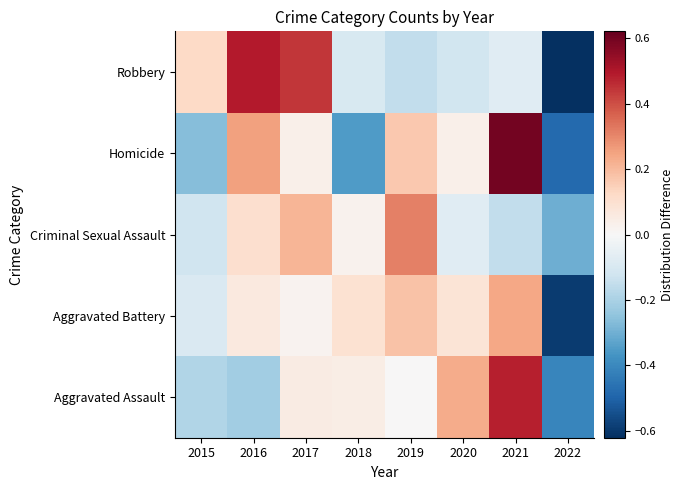

How many series are shown in this chart?

5